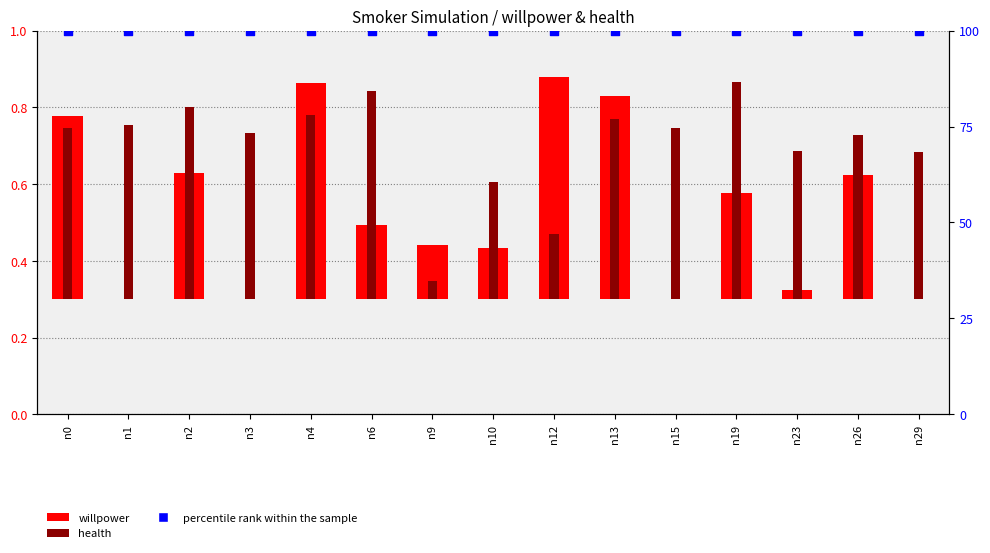

At which category is the sum across all series the highest?

n4